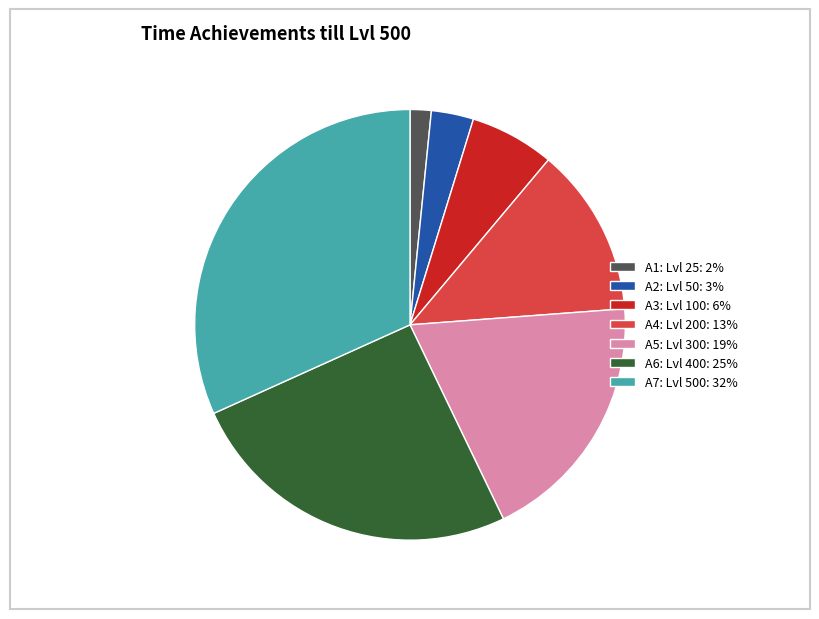

Is A4: Lvl 200 the majority of the pie?

No